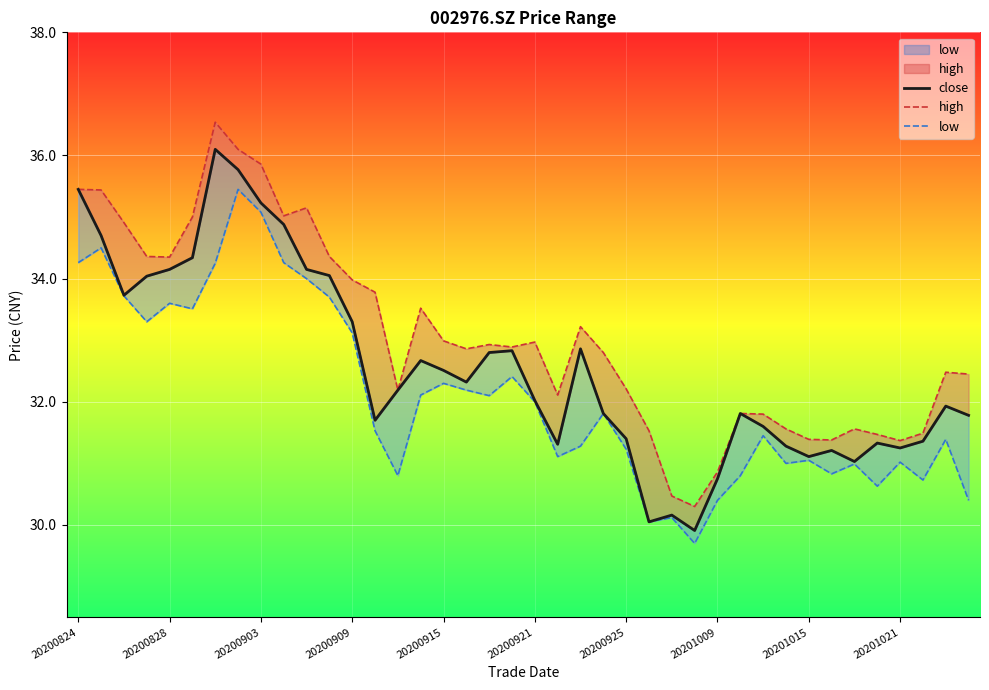

True or false: low and high intersect in this chart.

False